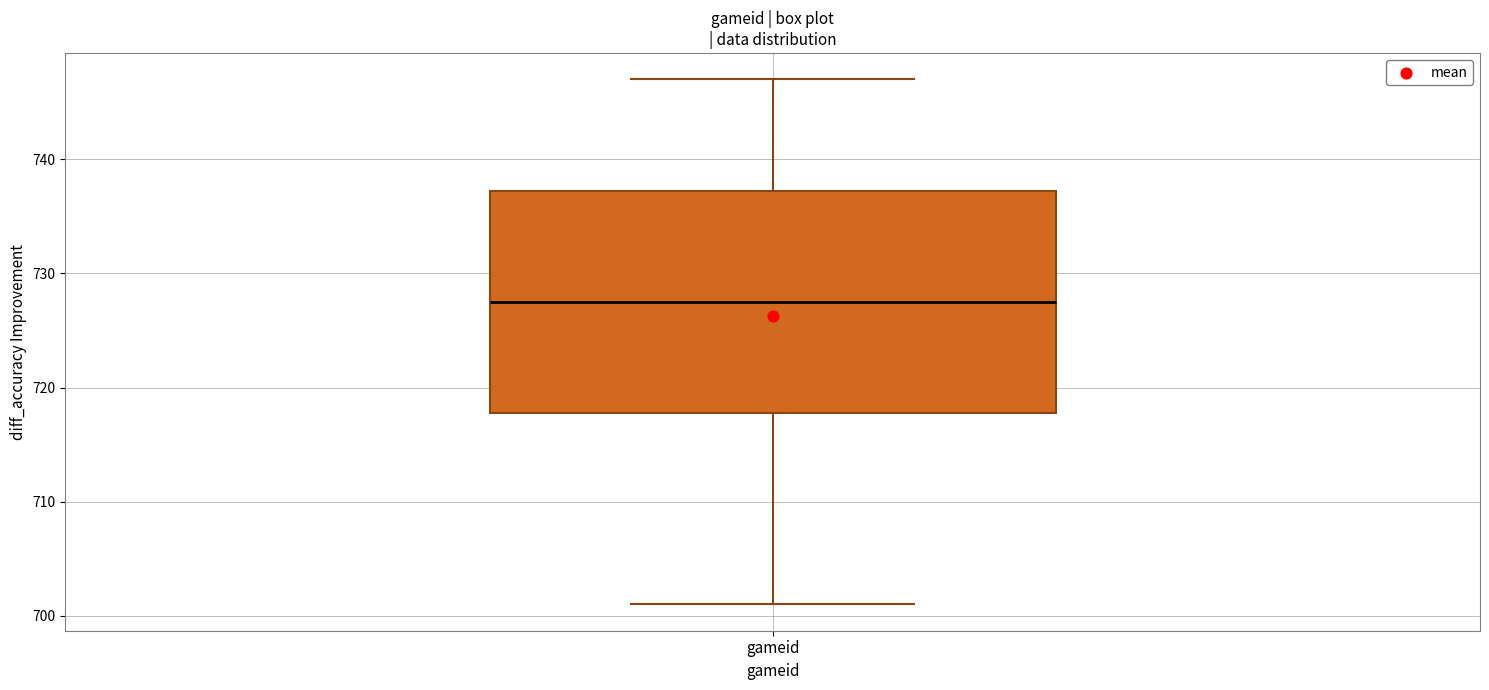

Read this box plot against the y-axis: the position of the median line, the range covered by the box, and the ends of both whiskers. The values are not printed on the chart, so give them approximately, as read against the axis.

median 728, box 718 to 737, whiskers 701 to 747